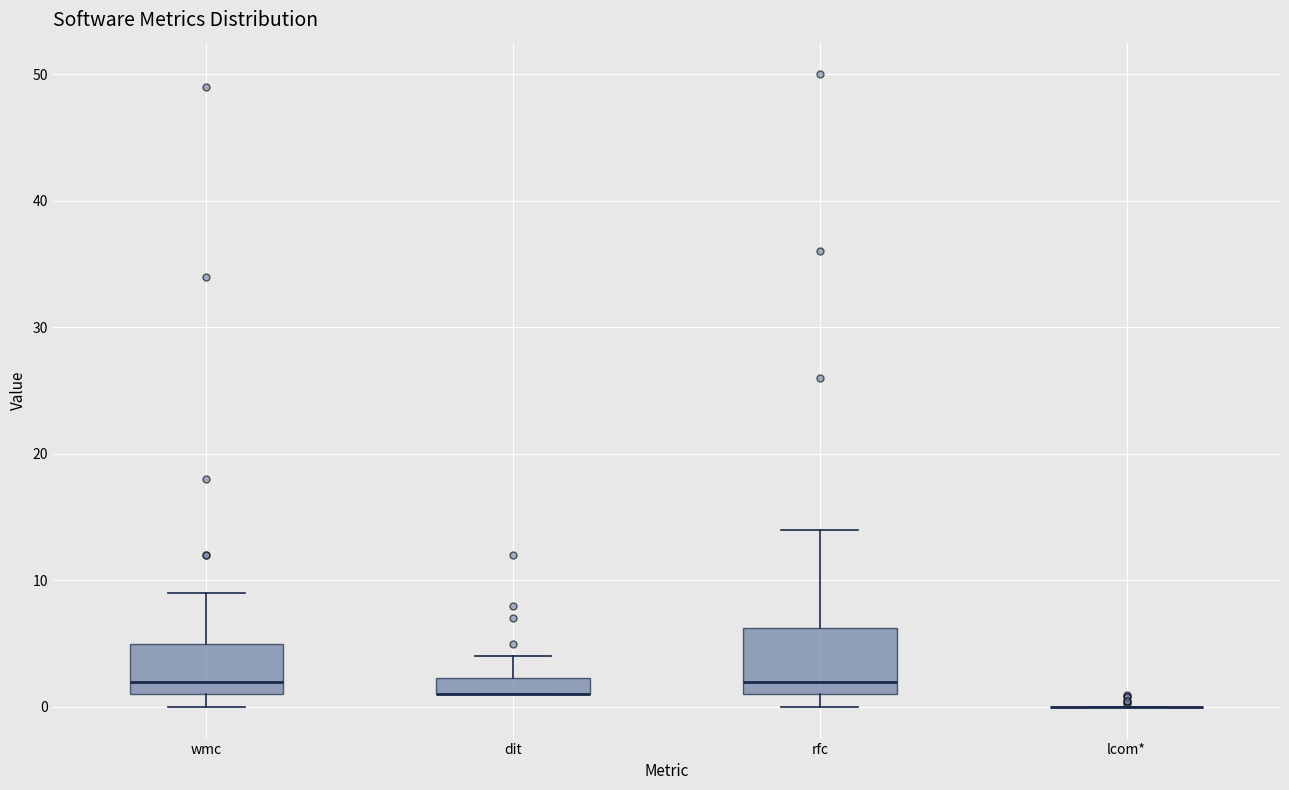

Where does the median line of the box for wmc sit on the y-axis? The values are not printed on the chart, so give them approximately, as read against the axis.

2